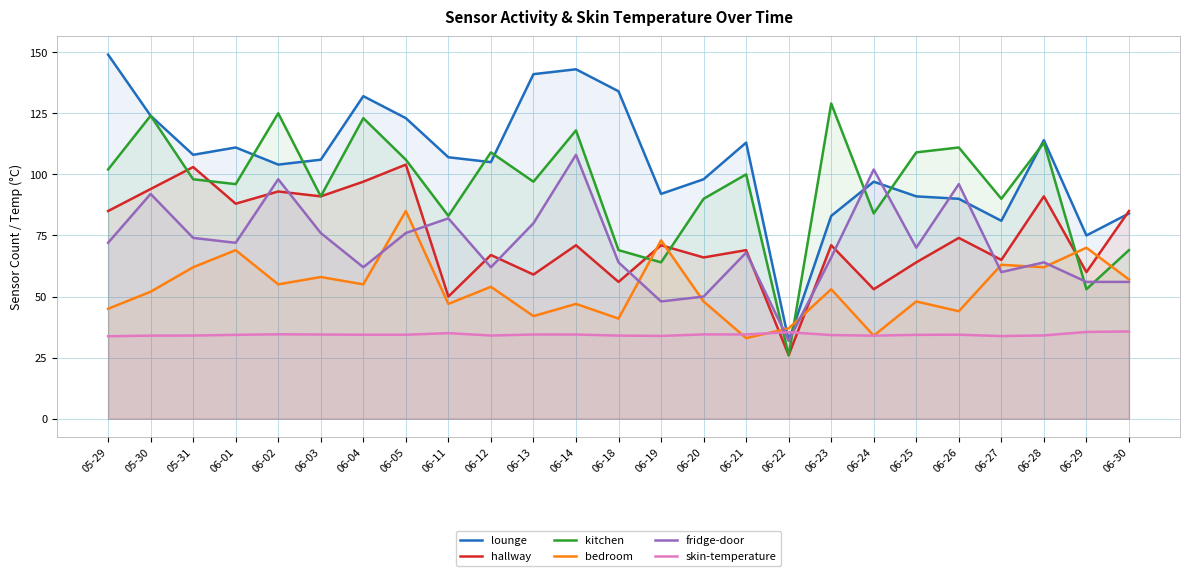

Rank the series by their maximum value, from lowest to highest.

skin-temperature, bedroom, hallway, fridge-door, kitchen, lounge